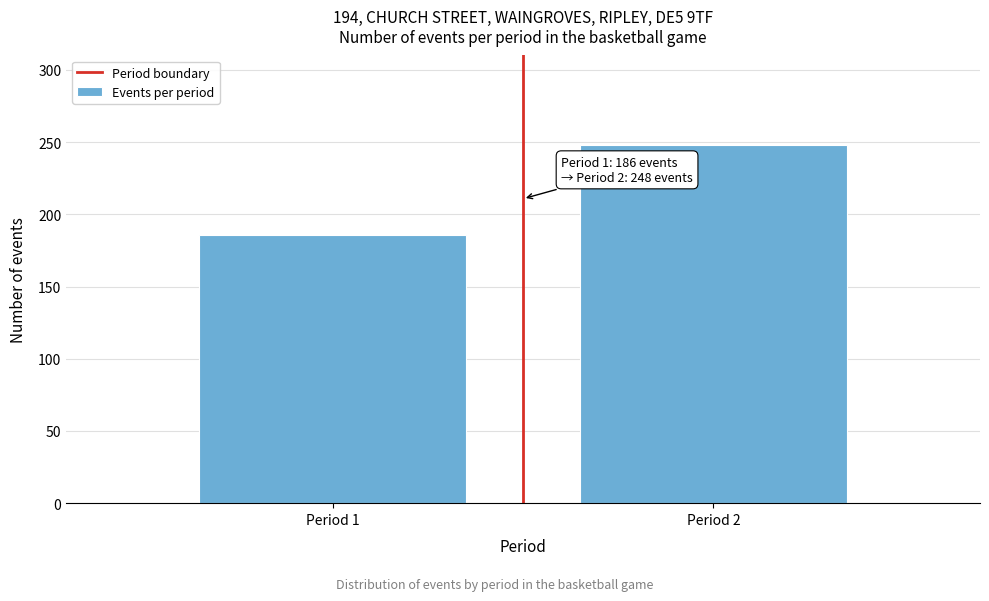

Reading left to right, list all the values displayed in this chart.

186	248